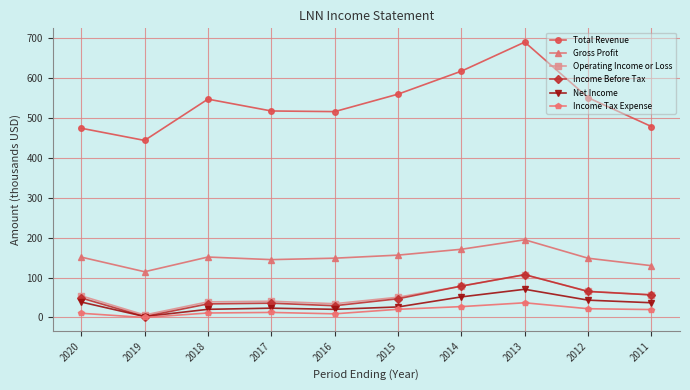

Which category has the highest value in the Total Revenue series?

2013